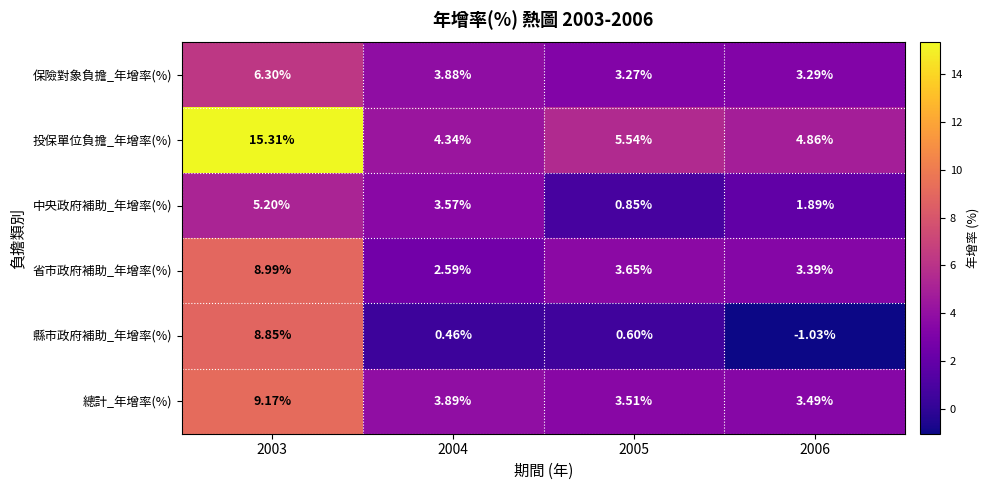

What is the greatest value displayed?

15.3